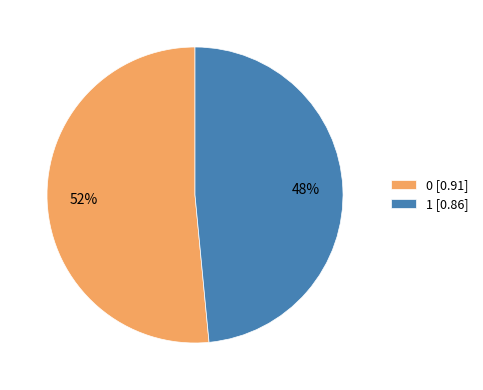

How many segments does this pie chart have?

2